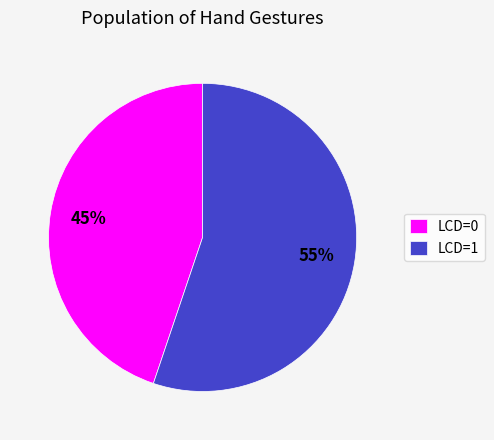

Is there a majority slice in this chart?

Yes